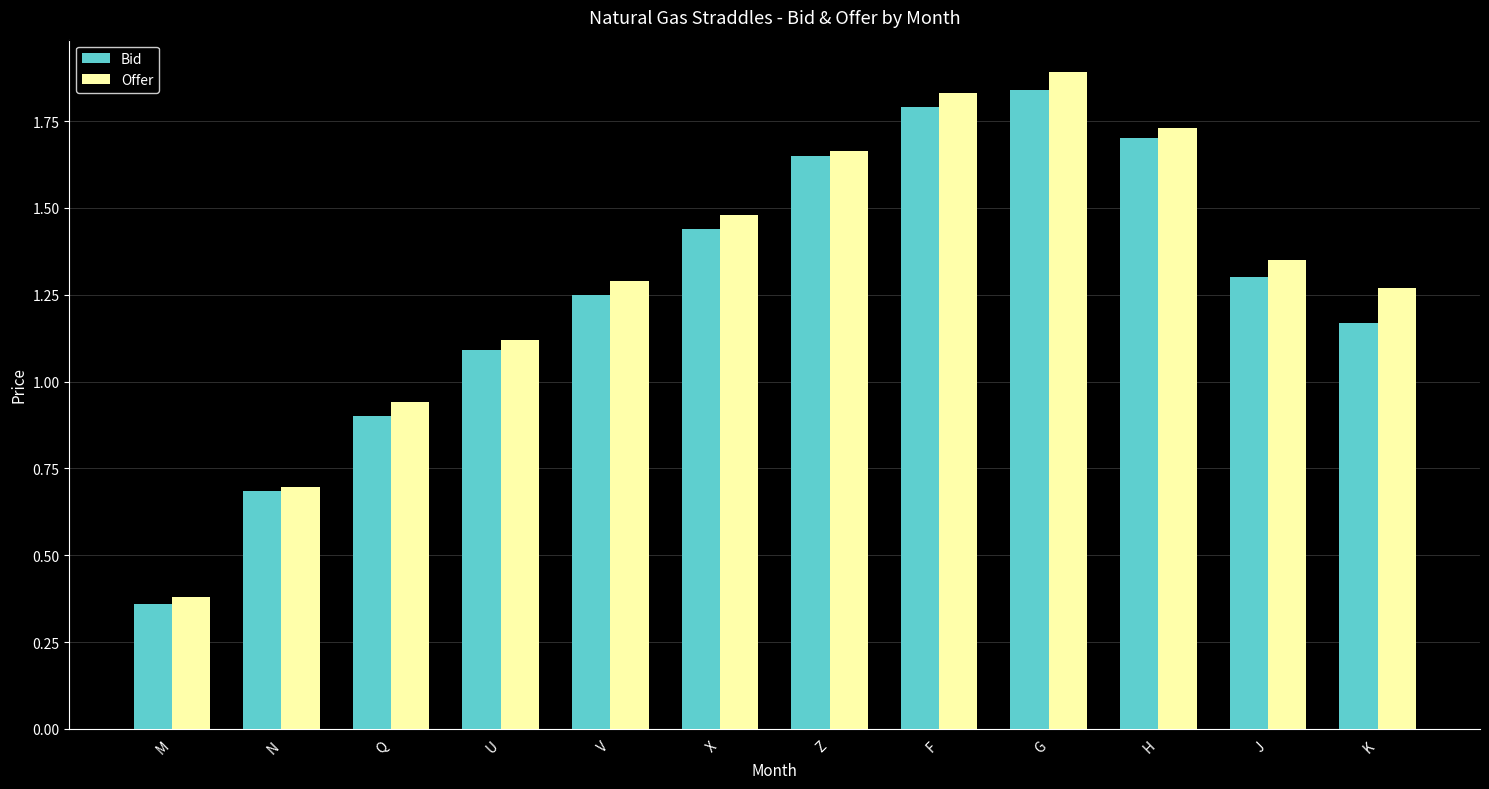

The value of Bid at Q is 0.9. True or false?

True